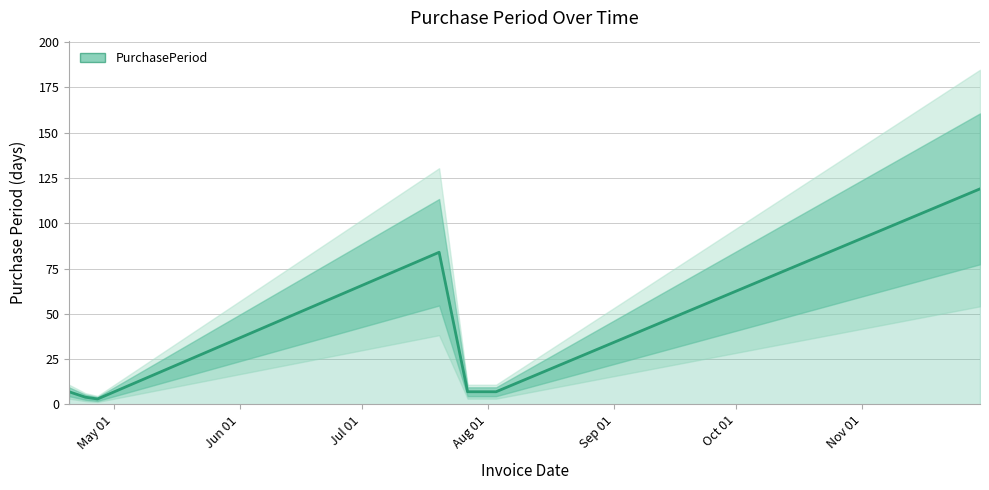

What is the difference between the maximum and minimum values?

116